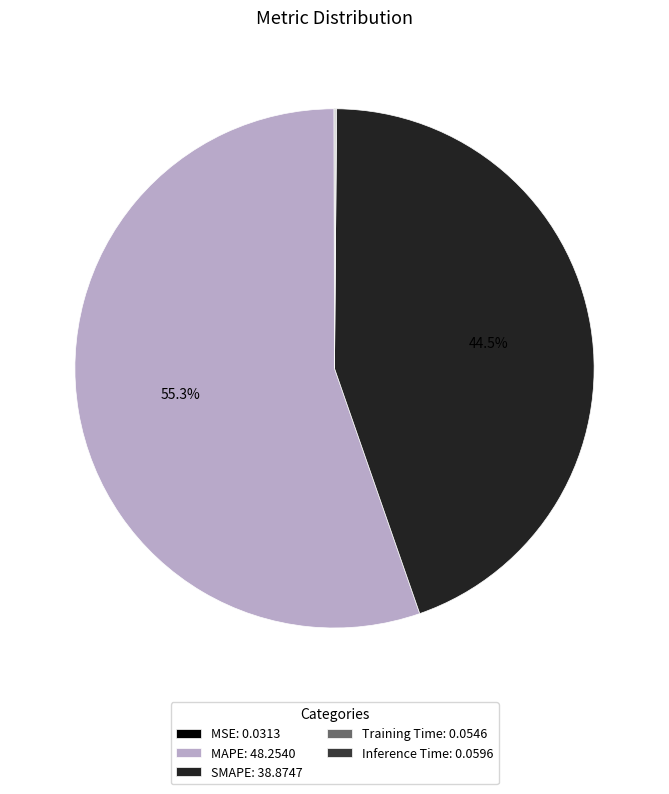

Is it true that Inference Time is 0% of the pie?

True